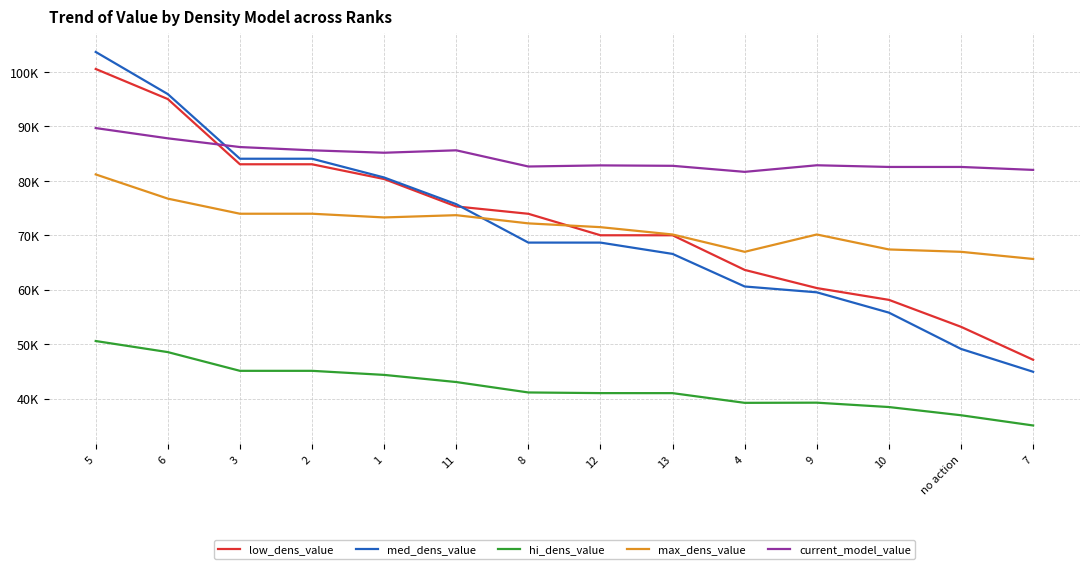

Does the chart display data point markers on the line(s)?

No